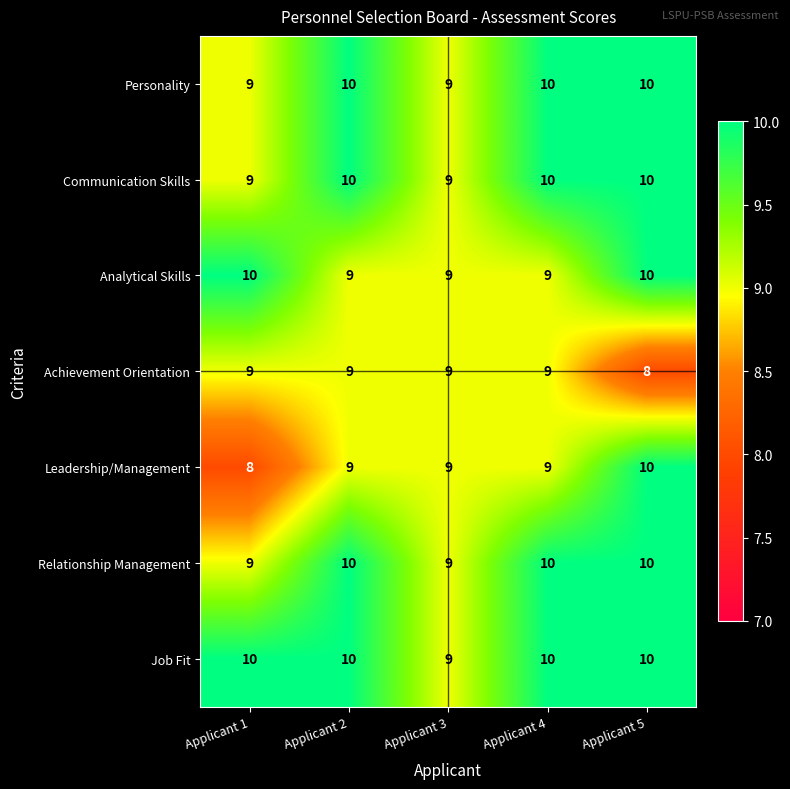

Which series has the largest range (max minus min)?

Leadership/Management